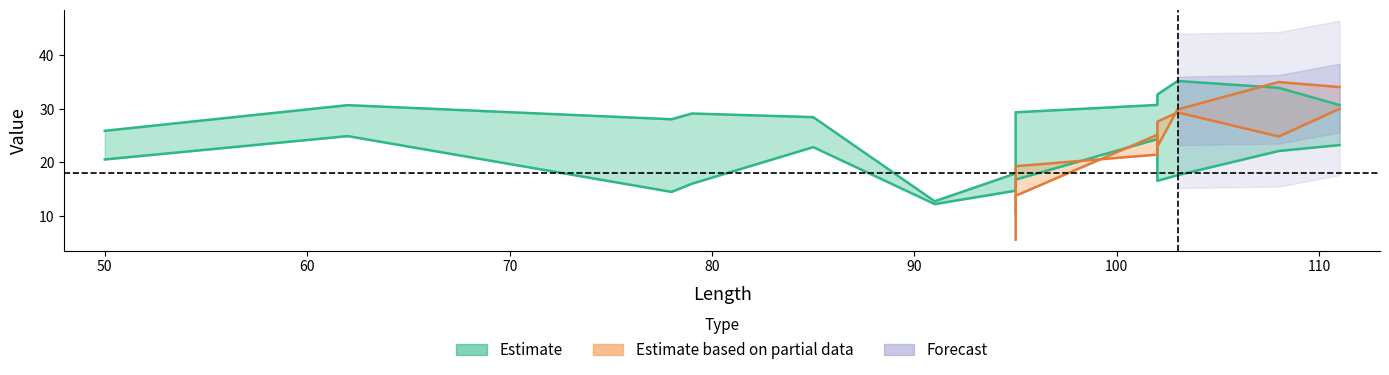

How many data points does each series have?

13